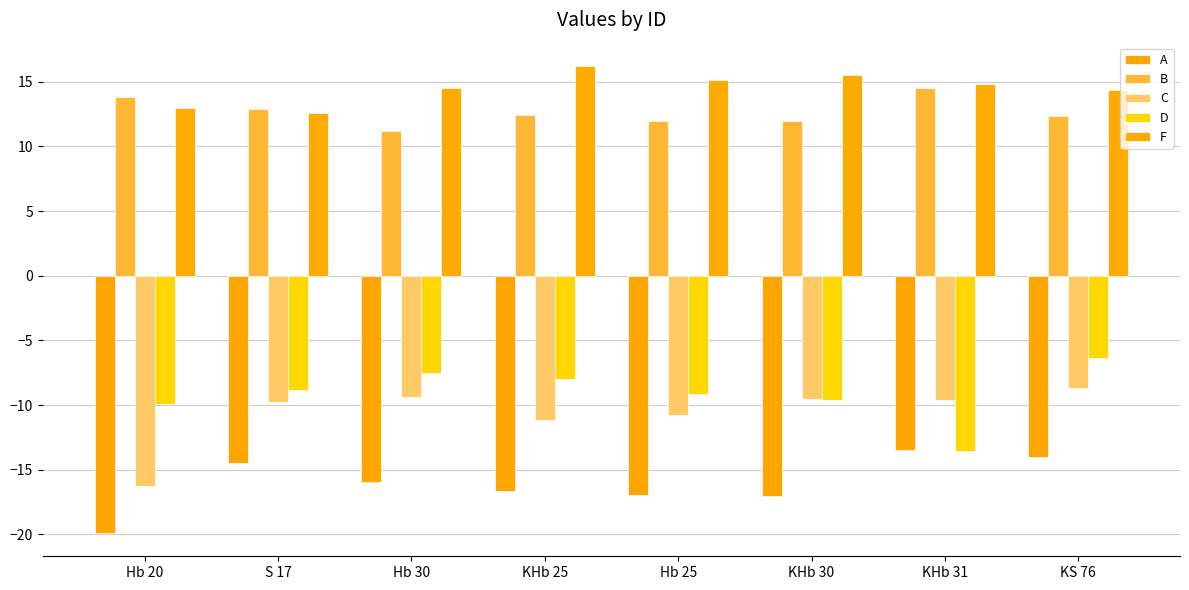

Where does the F series first go above 14?

Hb 30